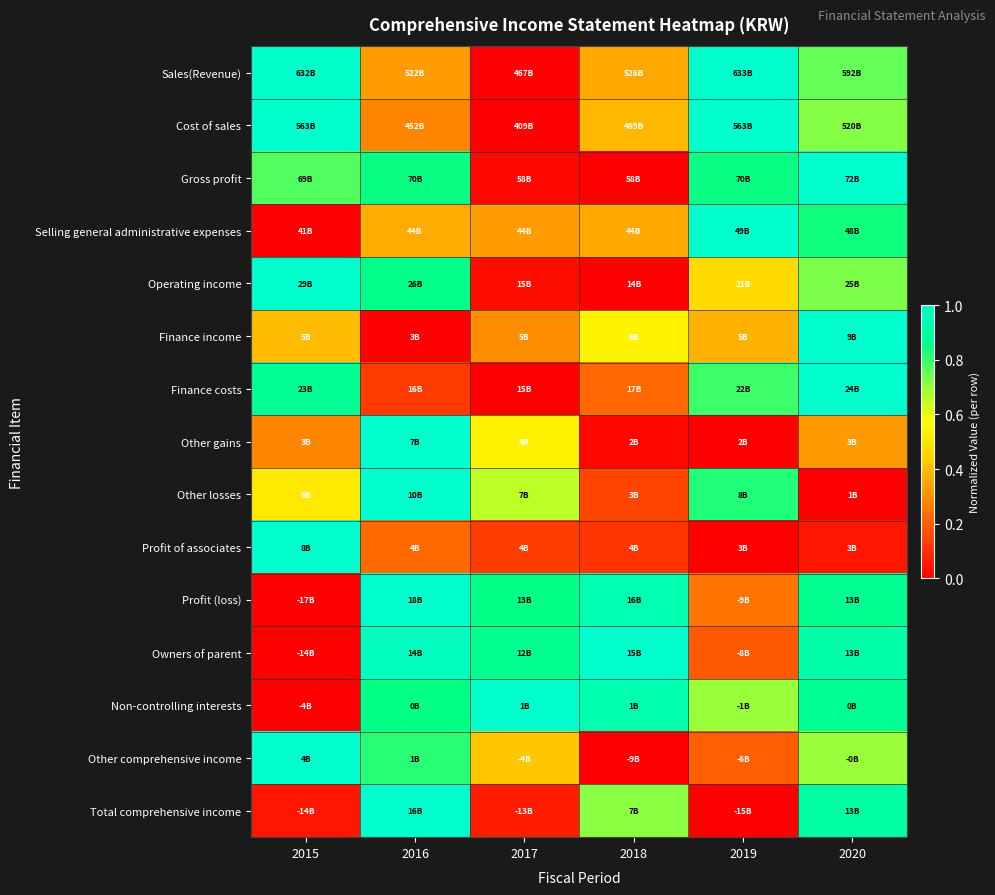

Which category has the highest value across all series?

2019